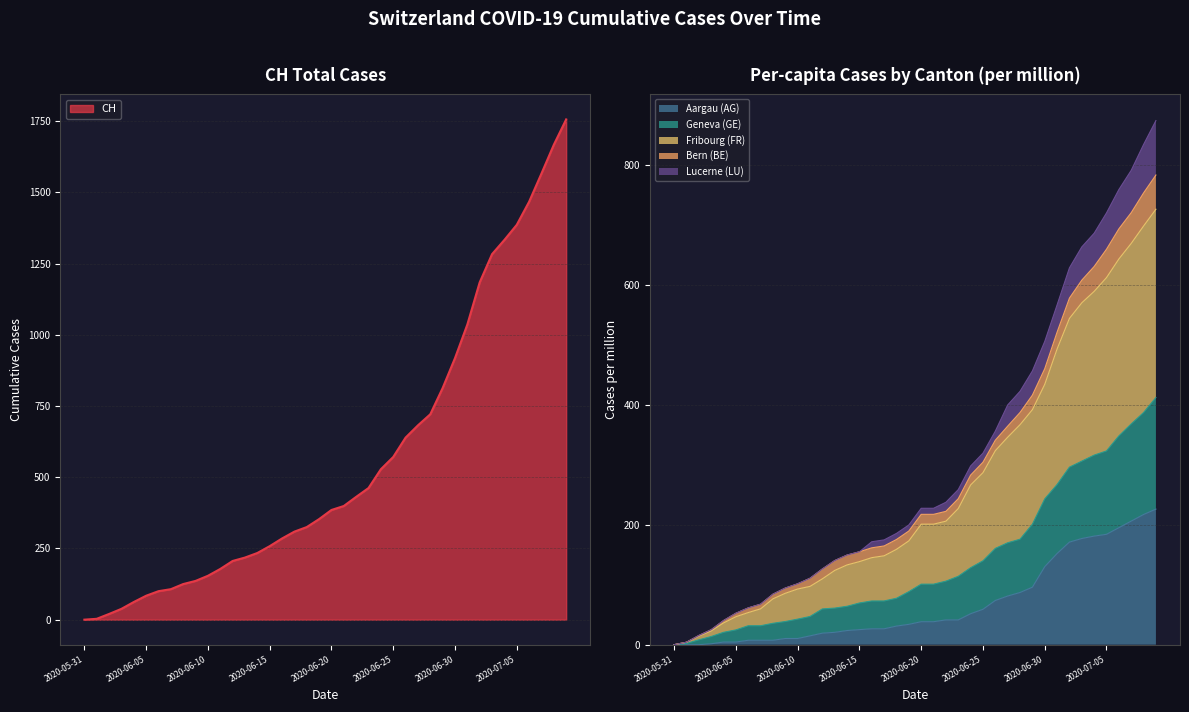

Reading left to right, extract all data points from this chart.

CH: 2020-05-31=0.0	2020-06-01=3.0	2020-06-02=20.0	2020-06-03=38.0	2020-06-04=62.0	2020-06-05=84.0	2020-06-06=100.0	2020-06-07=107.0	2020-06-08=125.0	2020-06-09=136.0	2020-06-10=154.0	2020-06-11=178.0	2020-06-12=206.0	2020-06-13=218.0	2020-06-14=234.0	2020-06-15=258.0	2020-06-16=285.0	2020-06-17=309.0	2020-06-18=325.0	2020-06-19=353.0	2020-06-20=385.0	2020-06-21=399.0	2020-06-22=431.0	2020-06-23=462.0	2020-06-24=528.0	2020-06-25=571.0	2020-06-26=639.0	2020-06-27=682.0	2020-06-28=721.0	2020-06-29=813.0	2020-06-30=918.0	2020-07-01=1036.0	2020-07-02=1184.0	2020-07-03=1283.0	2020-07-04=1333.0	2020-07-05=1386.0	2020-07-06=1467.0	2020-07-07=1566.0	2020-07-08=1667.0	2020-07-09=1756.0
AG_pc: 2020-05-31=0.0	2020-06-01=0.0	2020-06-02=0.0	2020-06-03=1.5	2020-06-04=4.4	2020-06-05=4.4	2020-06-06=7.4	2020-06-07=7.4	2020-06-08=7.4	2020-06-09=10.3	2020-06-10=10.3	2020-06-11=14.7	2020-06-12=19.2	2020-06-13=20.6	2020-06-14=23.6	2020-06-15=25.1	2020-06-16=26.5	2020-06-17=26.5	2020-06-18=31.0	2020-06-19=33.9	2020-06-20=38.3	2020-06-21=38.3	2020-06-22=41.3	2020-06-23=41.3	2020-06-24=51.6	2020-06-25=59.0	2020-06-26=73.7	2020-06-27=81.1	2020-06-28=87.0	2020-06-29=95.8	2020-06-30=130.0	2020-07-01=152.0	2020-07-02=171.0	2020-07-03=177.0	2020-07-04=181.0	2020-07-05=184.0	2020-07-06=195.0	2020-07-07=206.0	2020-07-08=217.0	2020-07-09=226.0
GE_pc: 2020-05-31=0.0	2020-06-01=4.0	2020-06-02=15.3	2020-06-03=24.9	2020-06-04=40.2	2020-06-05=52.4	2020-06-06=61.3	2020-06-07=67.5	2020-06-08=84.2	2020-06-09=94.4	2020-06-10=101.5	2020-06-11=110.7	2020-06-12=126.2	2020-06-13=140.2	2020-06-14=149.4	2020-06-15=154.9	2020-06-16=161.5	2020-06-17=164.6	2020-06-18=175.4	2020-06-19=189.5	2020-06-20=217.3	2020-06-21=217.3	2020-06-22=222.3	2020-06-23=243.4	2020-06-24=282.7	2020-06-25=304.2	2020-06-26=340.9	2020-06-27=364.3	2020-06-28=387.1	2020-06-29=416.0	2020-06-30=460.1	2020-07-01=521.0	2020-07-02=577.8	2020-07-03=607.7	2020-07-04=630.5	2020-07-05=659.3	2020-07-06=693.2	2020-07-07=720.2	2020-07-08=753.1	2020-07-09=783.0
FR_pc: 2020-05-31=0.0	2020-06-01=4.0	2020-06-02=14.4	2020-06-03=23.0	2020-06-04=36.3	2020-06-05=46.6	2020-06-06=53.6	2020-06-07=59.8	2020-06-08=76.5	2020-06-09=85.7	2020-06-10=92.8	2020-06-11=97.2	2020-06-12=109.8	2020-06-13=123.8	2020-06-14=133.0	2020-06-15=138.5	2020-06-16=145.1	2020-06-17=148.2	2020-06-18=159.0	2020-06-19=173.1	2020-06-20=200.9	2020-06-21=200.9	2020-06-22=205.9	2020-06-23=227.0	2020-06-24=266.3	2020-06-25=286.8	2020-06-26=323.5	2020-06-27=345.9	2020-06-28=366.8	2020-06-29=391.8	2020-06-30=434.0	2020-07-01=493.0	2020-07-02=544.0	2020-07-03=570.0	2020-07-04=589.0	2020-07-05=612.0	2020-07-06=643.0	2020-07-07=669.0	2020-07-08=698.0	2020-07-09=726.0
LU_pc: 2020-05-31=0.0	2020-06-01=2.0	2020-06-02=8.1	2020-06-03=13.6	2020-06-04=20.6	2020-06-05=24.6	2020-06-06=31.6	2020-06-07=31.6	2020-06-08=35.7	2020-06-09=38.6	2020-06-10=42.6	2020-06-11=47.0	2020-06-12=59.6	2020-06-13=61.0	2020-06-14=64.0	2020-06-15=69.5	2020-06-16=72.9	2020-06-17=72.9	2020-06-18=77.4	2020-06-19=88.4	2020-06-20=100.9	2020-06-21=100.9	2020-06-22=105.9	2020-06-23=114.0	2020-06-24=128.3	2020-06-25=139.8	2020-06-26=160.5	2020-06-27=169.9	2020-06-28=175.8	2020-06-29=200.8	2020-06-30=243.0	2020-07-01=267.0	2020-07-02=296.0	2020-07-03=306.0	2020-07-04=316.0	2020-07-05=323.0	2020-07-06=348.0	2020-07-07=368.0	2020-07-08=387.0	2020-07-09=412.0